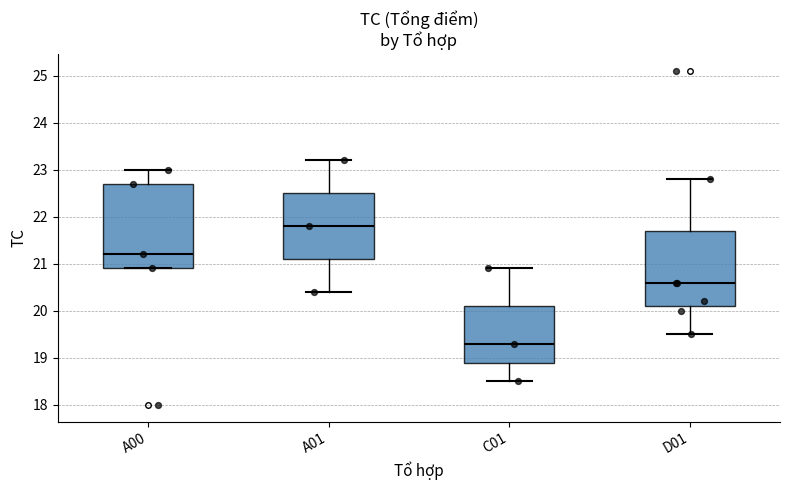

Which box has the highest median line?

A01